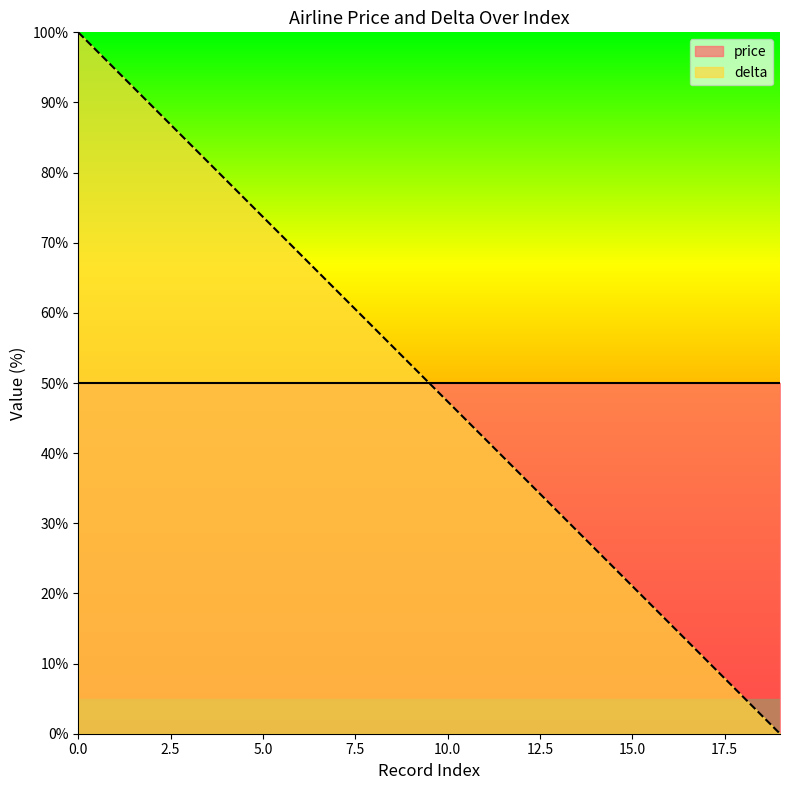

Rank the categories by value from highest to lowest.

0, 1, 2, 3, 4, 5, 6, 7, 8, 9, 10, 11, 12, 13, 14, 15, 16, 17, 18, 19